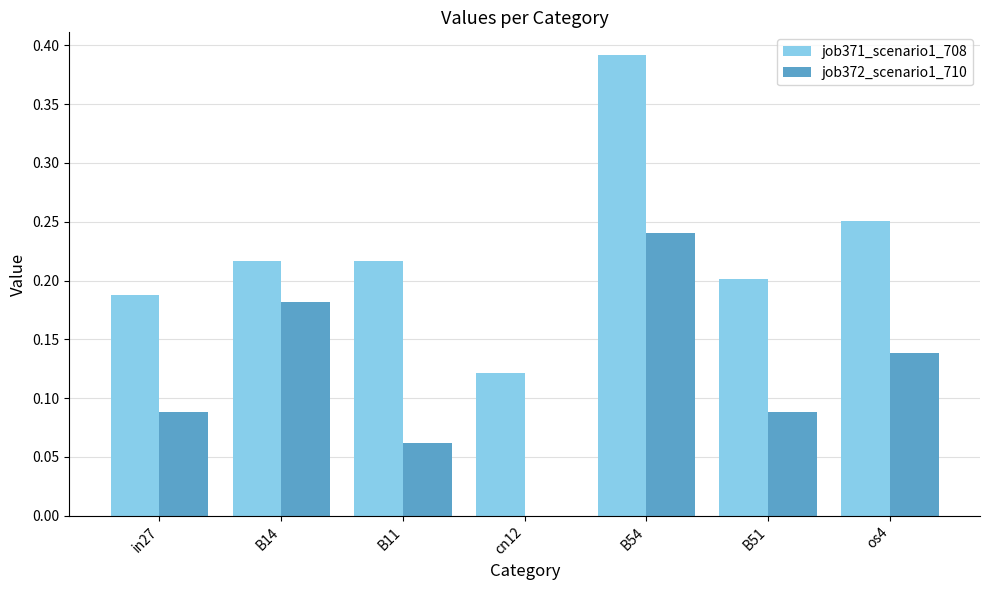

At which category does the chart reach its peak across all series?

B54